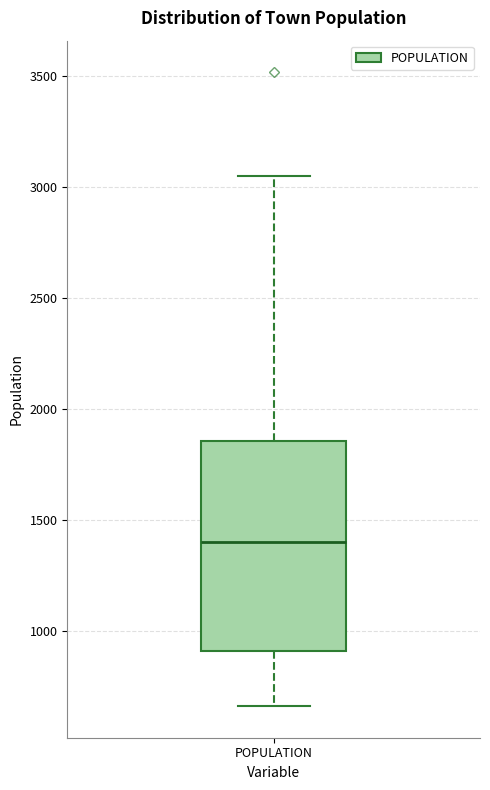

Where is the upper edge of the box for POPULATION on the y-axis? The values are not printed on the chart, so give them approximately, as read against the axis.

1850